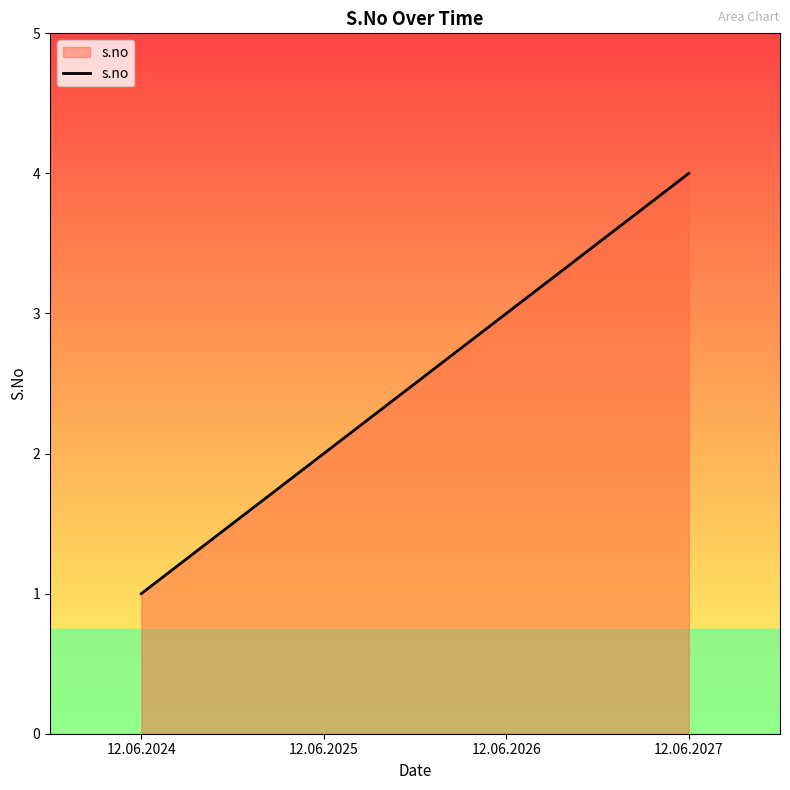

True or false: there are more than 1 points higher than both neighbors.

False